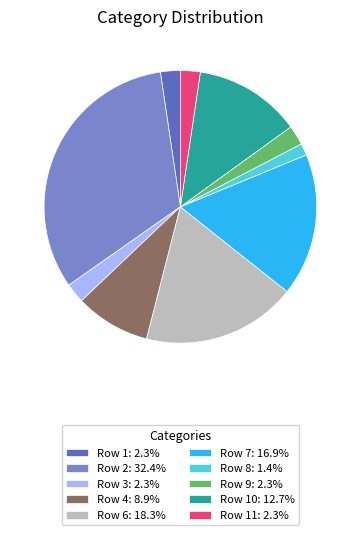

Is there a majority slice in this chart?

No